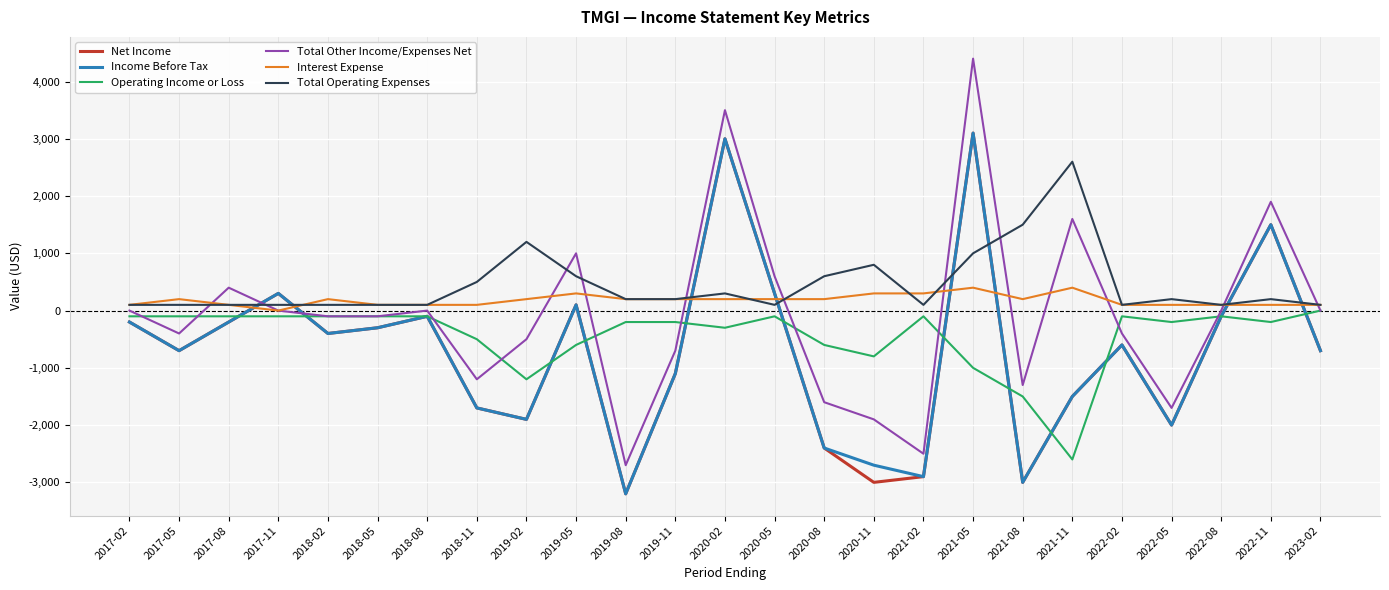

The value of Total Other Income/Expenses Net at 2017-05 is -400. True or false?

True